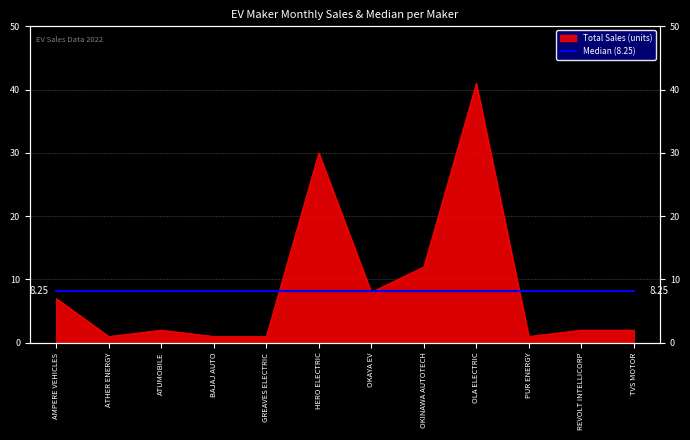

Rank the categories by value from highest to lowest.

OLA ELECTRIC, HERO ELECTRIC, OKINAWA AUTOTECH, OKAYA EV, AMPERE VEHICLES, ATUMOBILE, REVOLT INTELLICORP, TVS MOTOR, ATHER ENERGY, BAJAJ AUTO, GREAVES ELECTRIC, PUR ENERGY